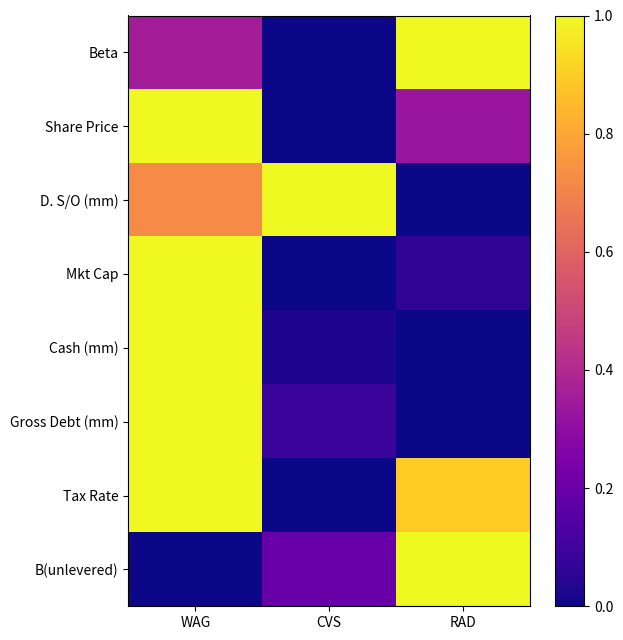

Which series changed the most between CVS and RAD?

Beta